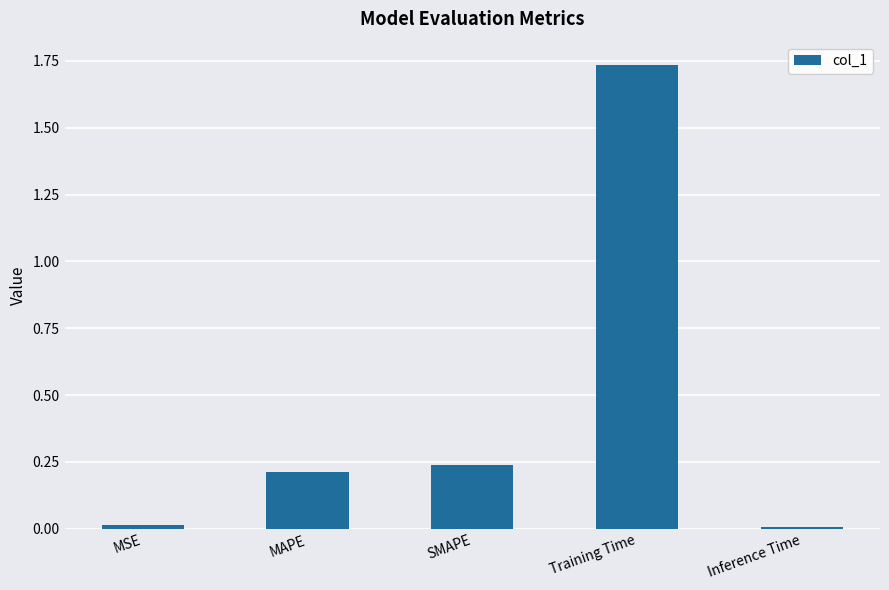

Between MSE and SMAPE, which is larger?

SMAPE